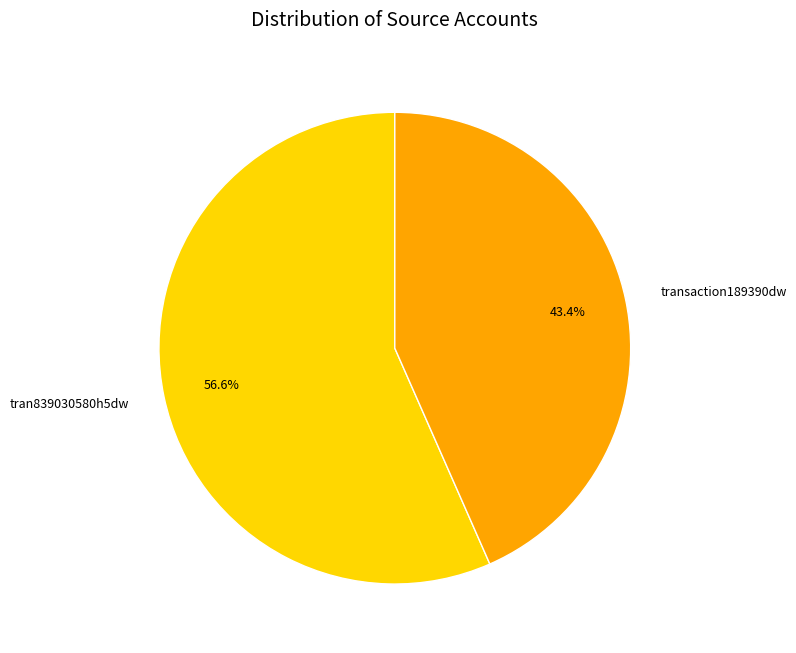

What percentage is the transaction189390dw slice, to the nearest percent?

43%